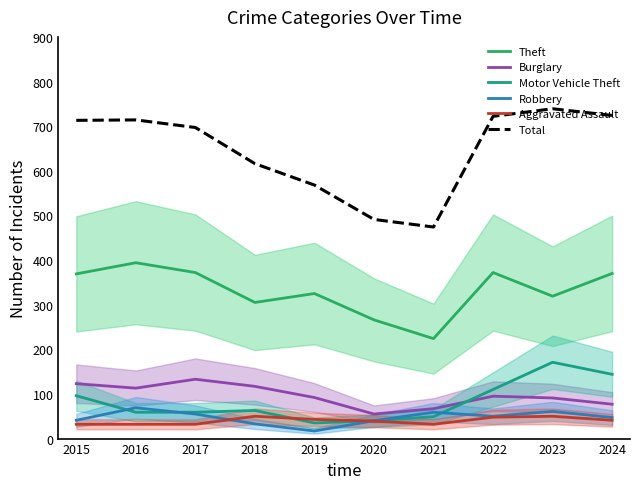

True or false: Motor Vehicle Theft has a value of 59 at 2017.

True